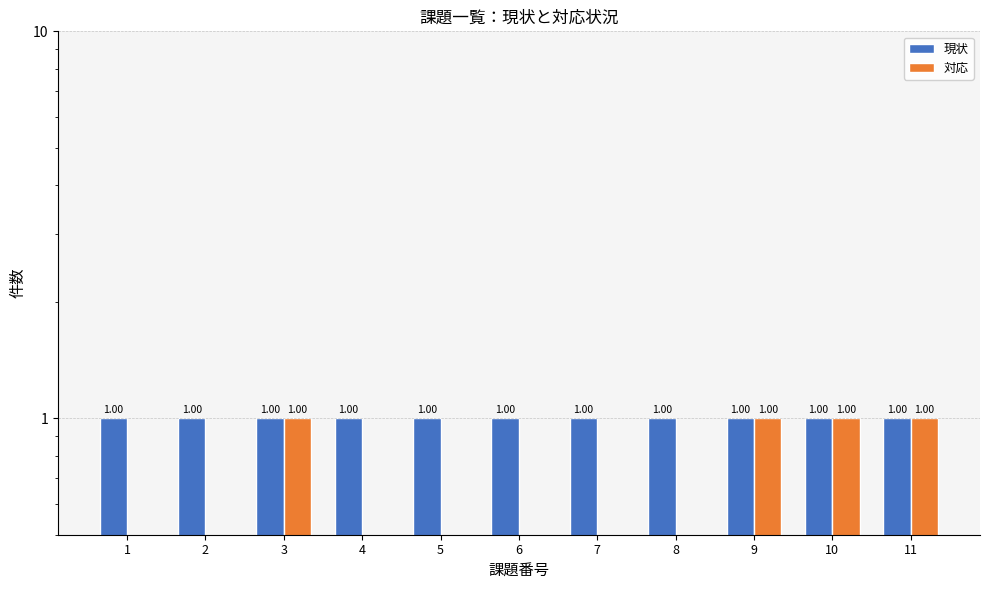

What is the sum of the 対応 values at 9 and 3?

2